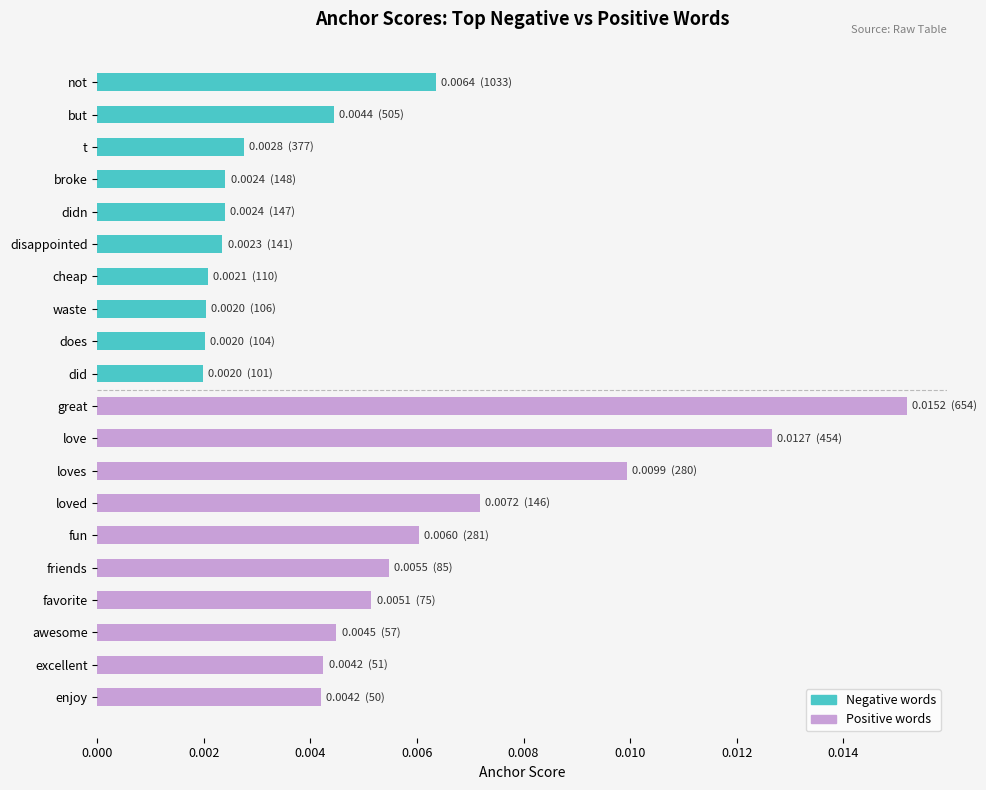

What position from the bottom is friends?

5